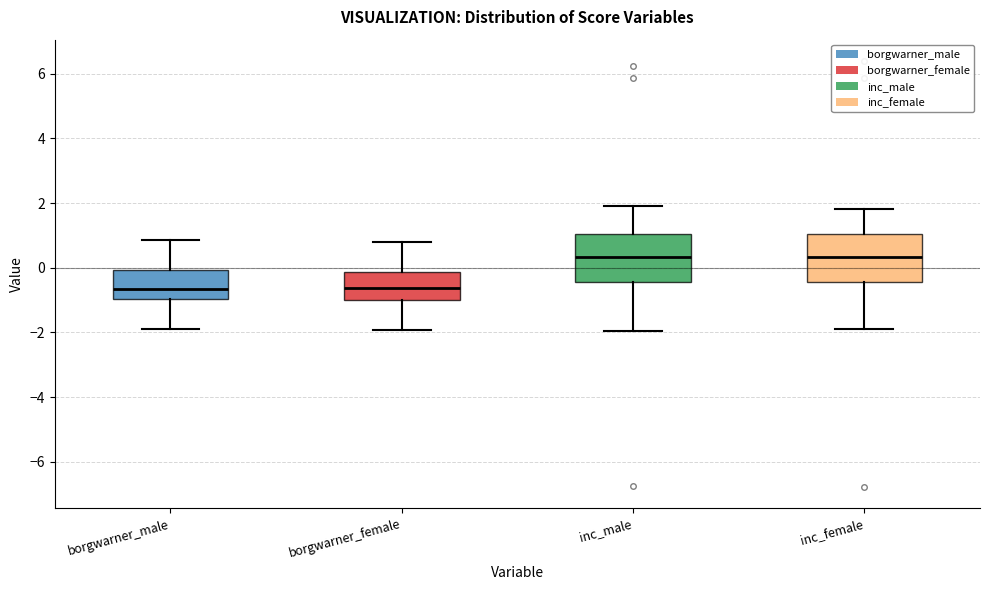

Reading left to right, transcribe this box plot: for each box, give where its median line is, the range the box spans, and where its two whiskers end, as read against the y-axis. The values are not printed on the chart, so give them approximately, as read against the axis.

borgwarner_male: median -0.6, box -1.0 to 0.0, whiskers -1.8 to 0.8
borgwarner_female: median -0.6, box -1.0 to -0.2, whiskers -2.0 to 0.8
inc_male: median 0.4, box -0.4 to 1.0, whiskers -2.0 to 2.0
inc_female: median 0.4, box -0.4 to 1.0, whiskers -1.8 to 1.8